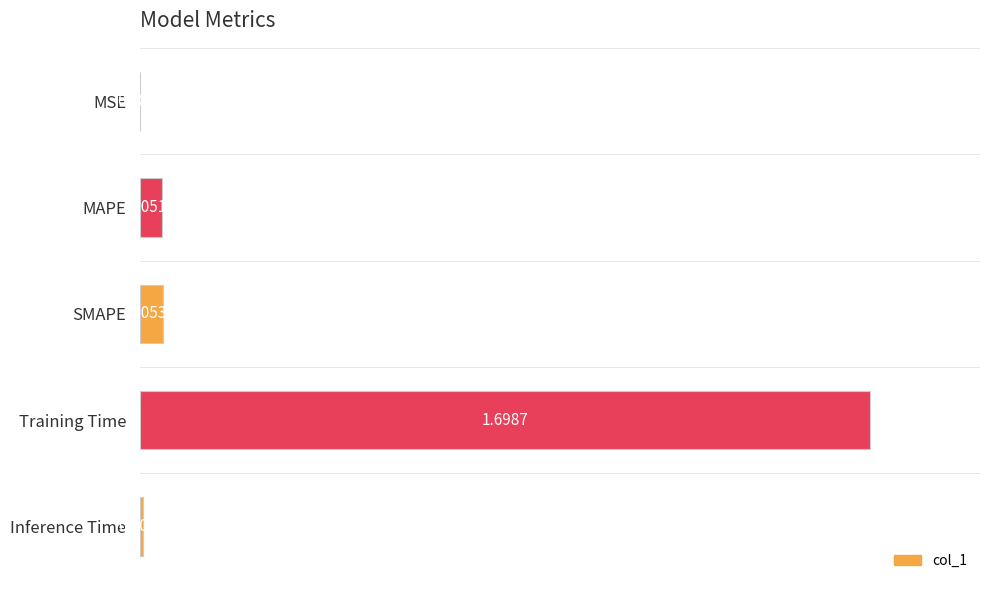

Which label corresponds to the largest value in the chart?

Training Time